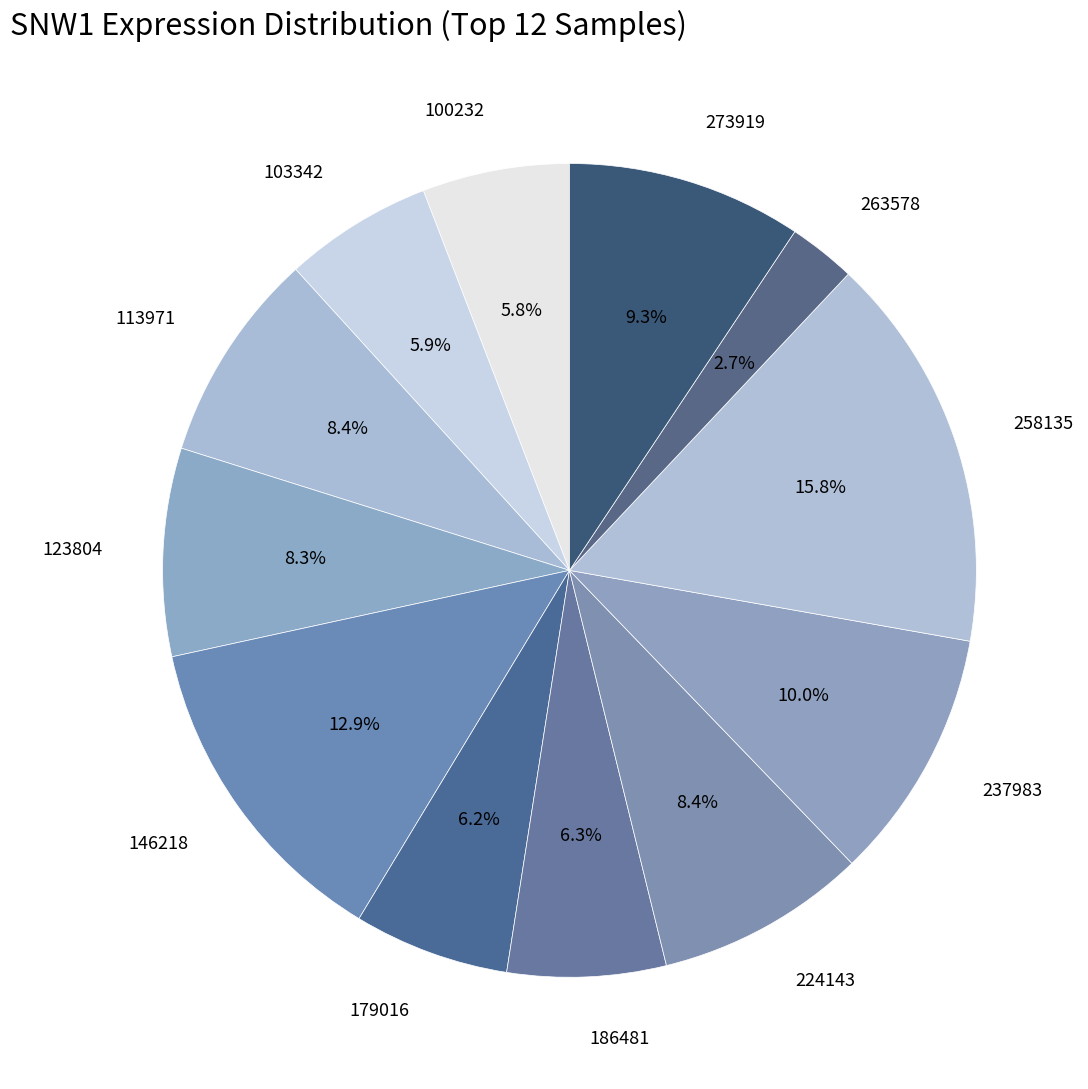

Is there a majority slice in this chart?

No